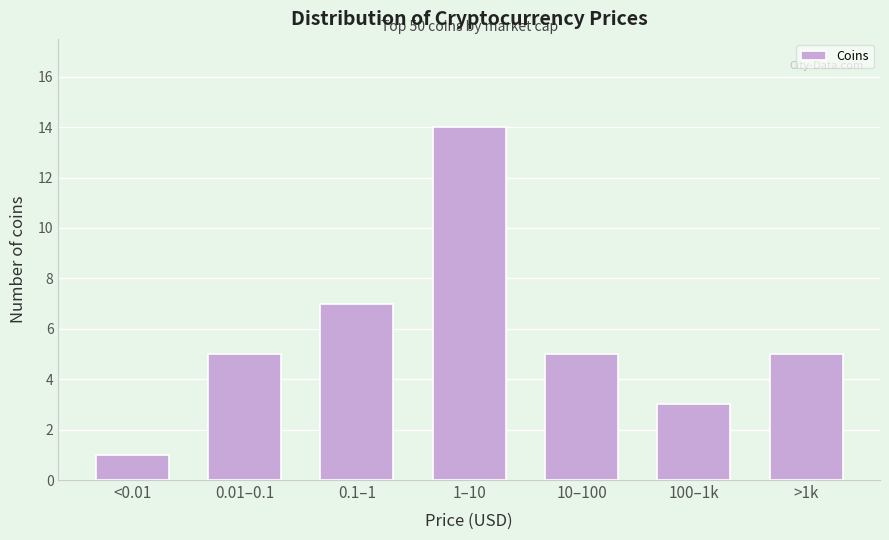

Reading right to left, what are all the values shown in this chart?

5	3	5	14	7	5	1